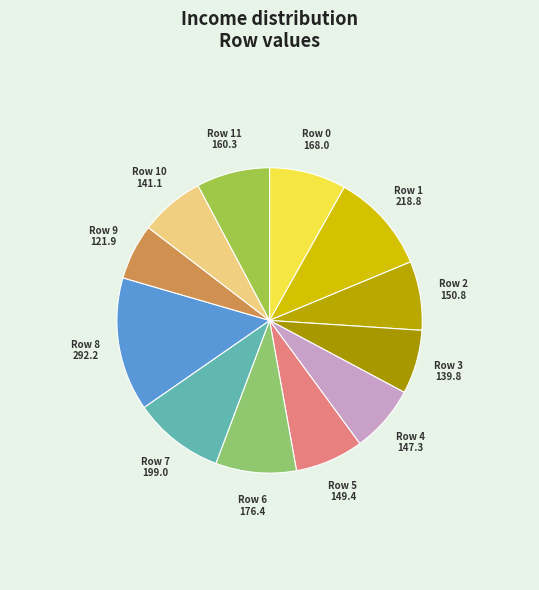

Count the number of slices in the pie.

12